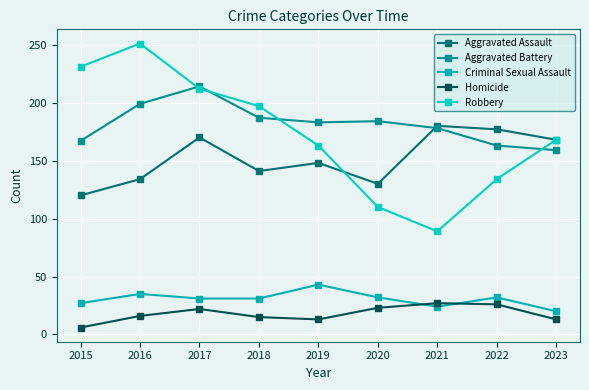

What is the sum of the Aggravated Assault values at 2021 and 2018?

321